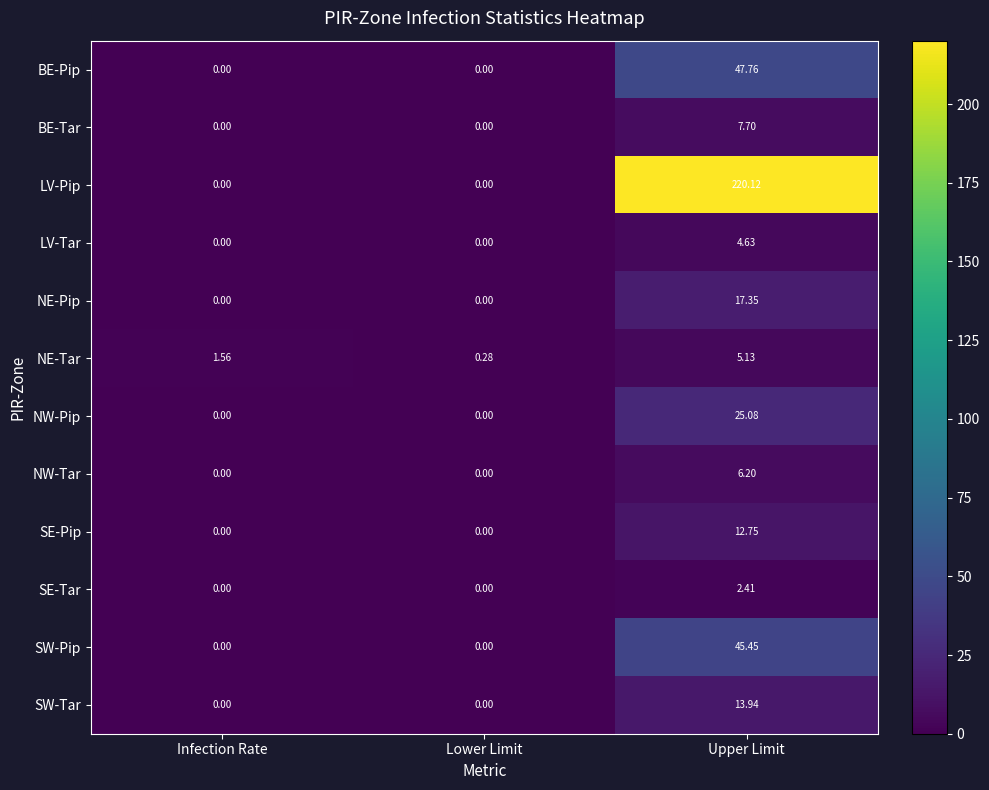

At which category does the chart reach its peak across all series?

Upper Limit